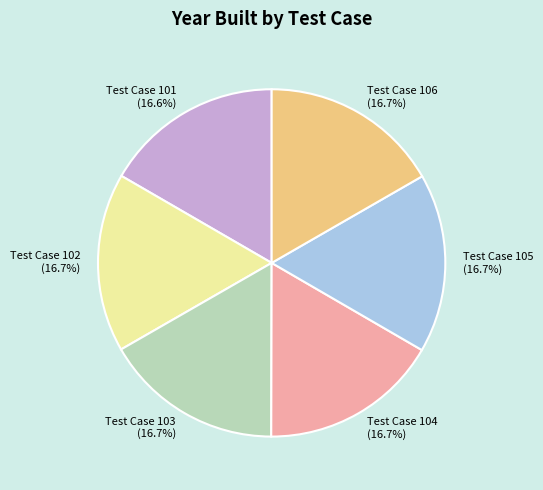

Is Test Case 106 the majority of the pie?

No